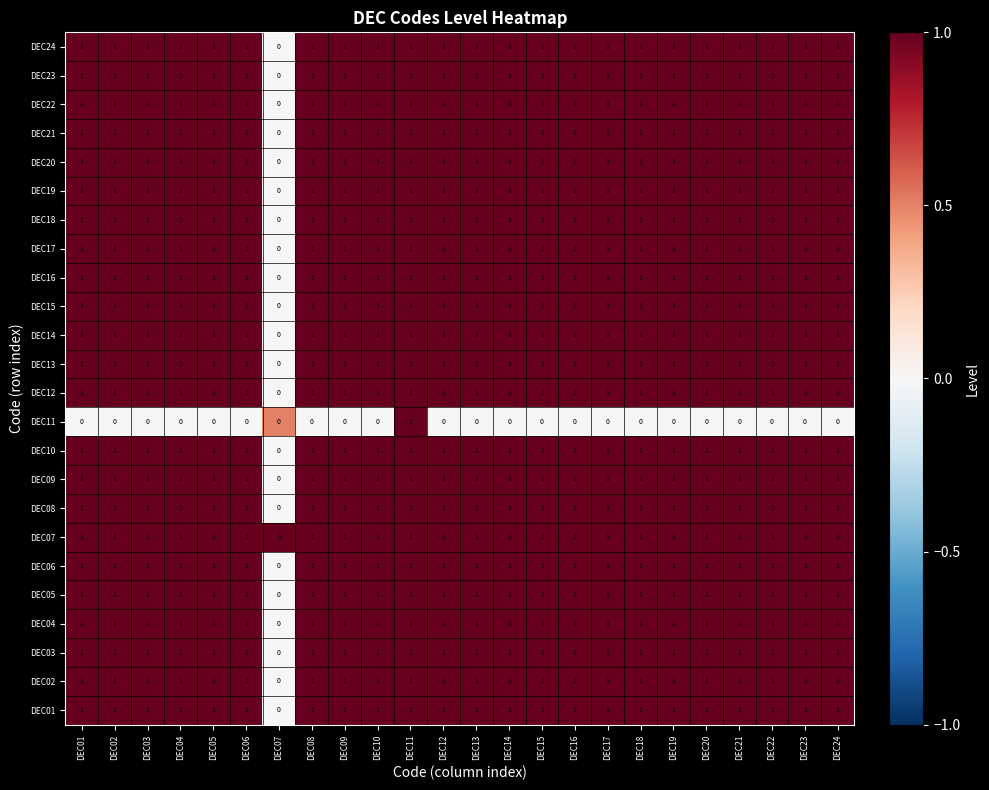

At how many categories does at least one series exceed 0?

24